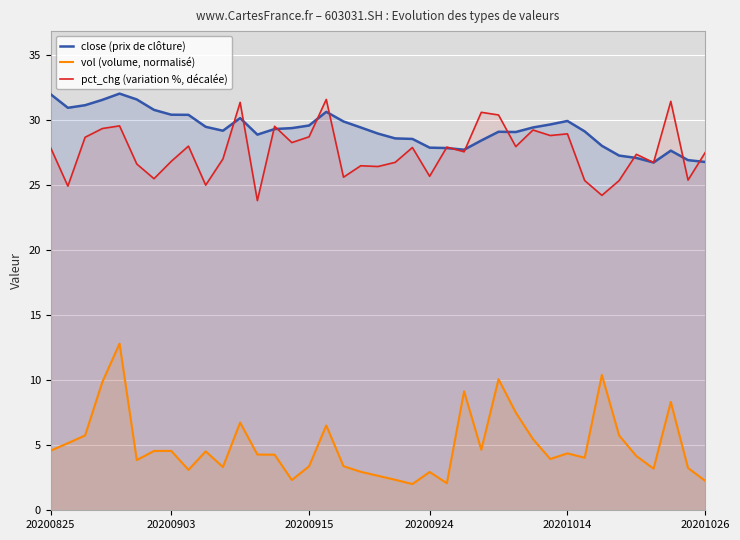

What are all the series names shown in the legend?

close (prix de clôture), vol (volume, normalisé), pct_chg (variation %, décalée)